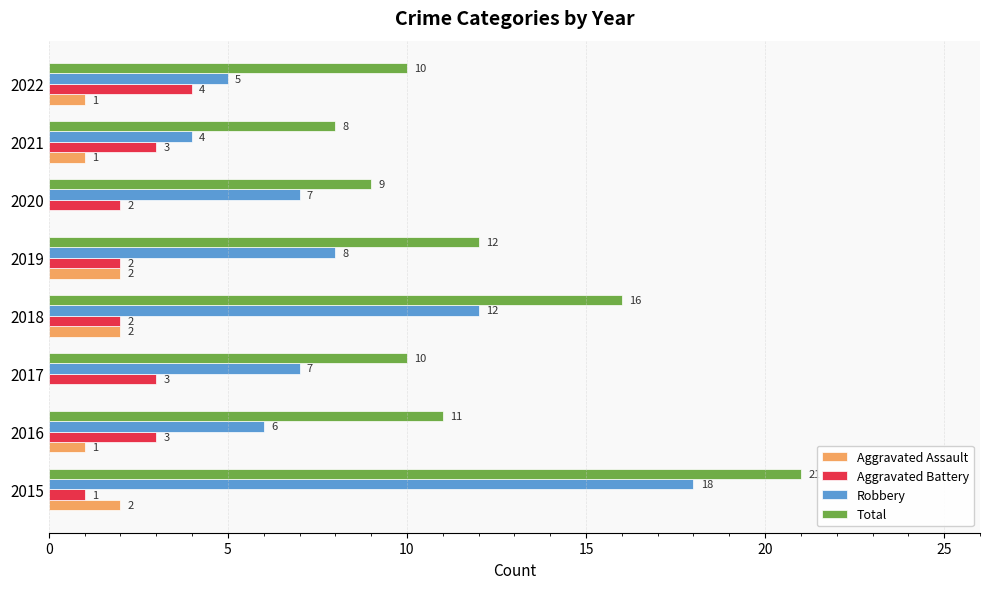

The Aggravated Assault series shows 2 at 2019. True or false?

True